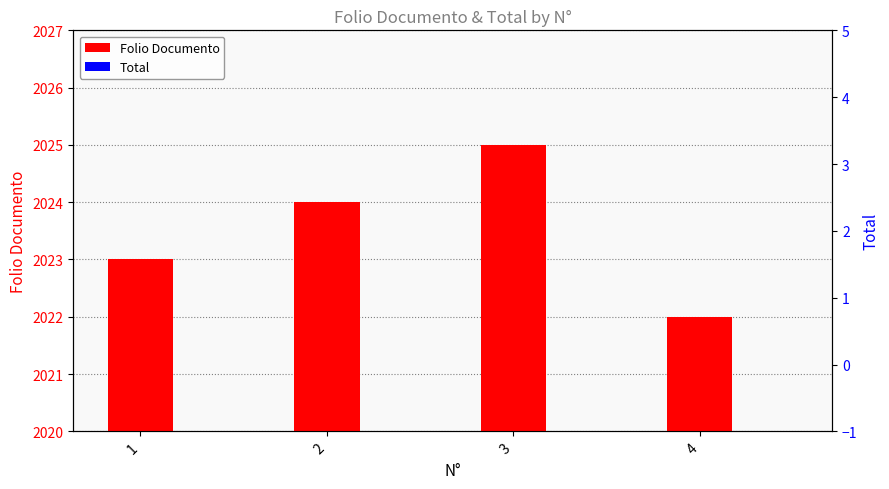

Which series has the largest total across all categories?

Folio Documento